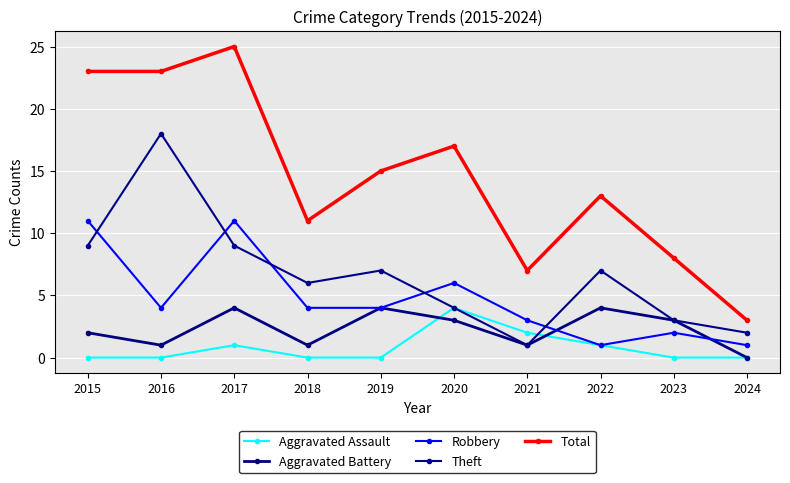

True or false: Theft and Aggravated Battery intersect in this chart.

False